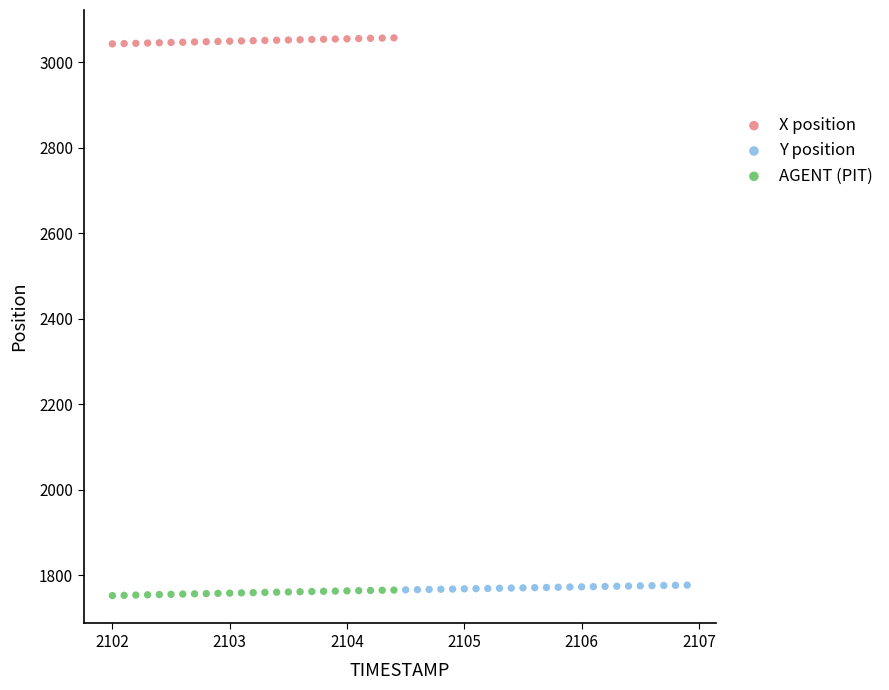

Which series reaches the minimum Y coordinate?

AGENT (PIT)